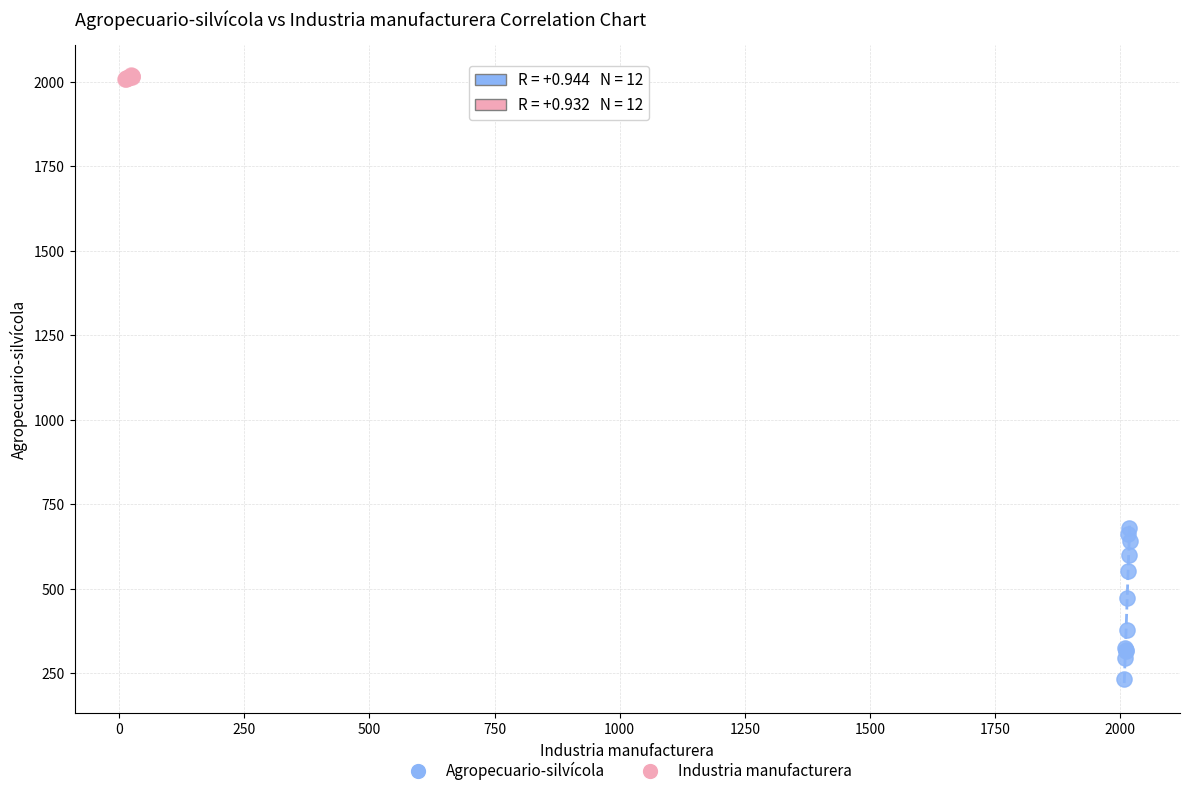

Which series reaches the minimum Y coordinate?

Agropecuario-silvícola